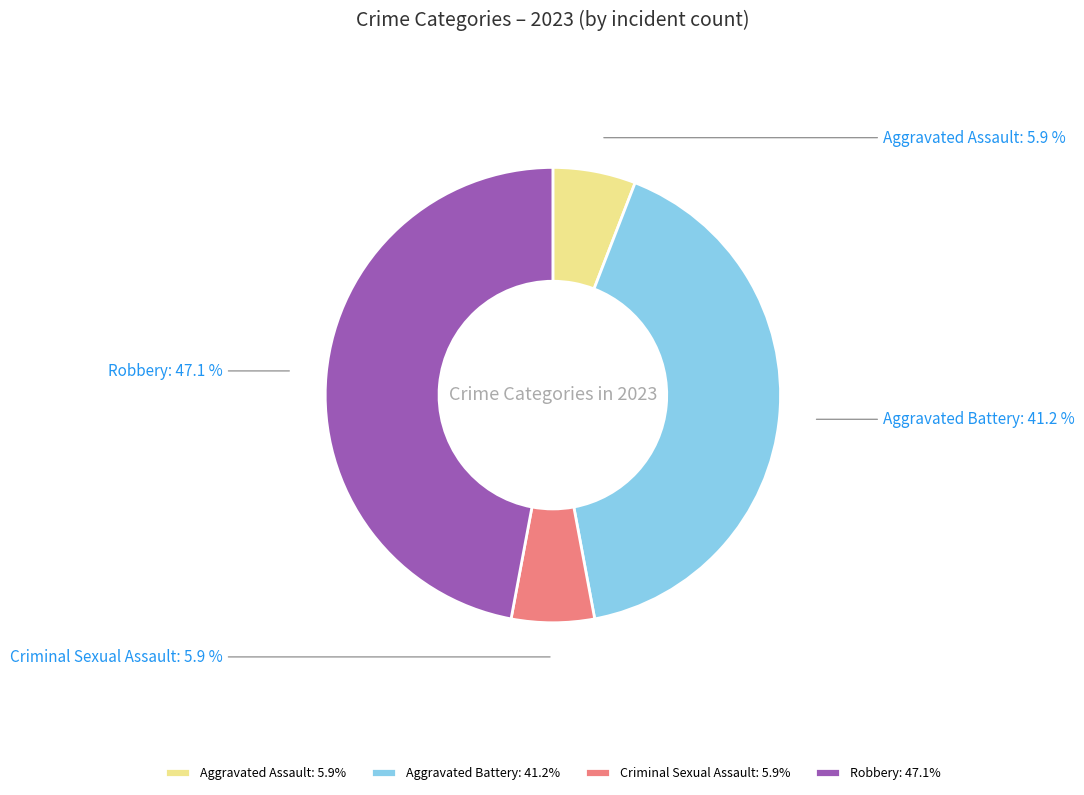

How many slices are in this pie chart?

4